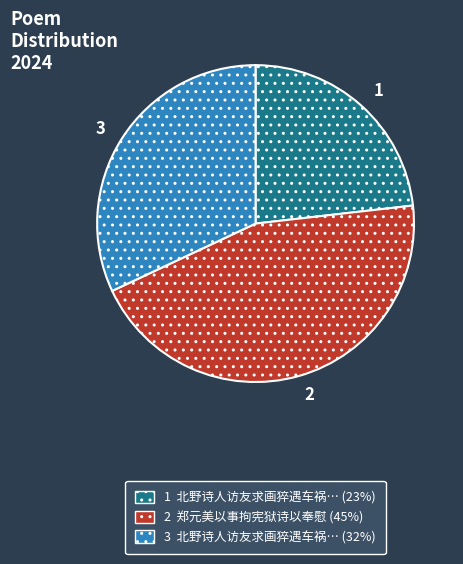

Is it true that 2 郑元美以事拘宪狱诗以奉慰 (45%) is 45% of the pie?

True